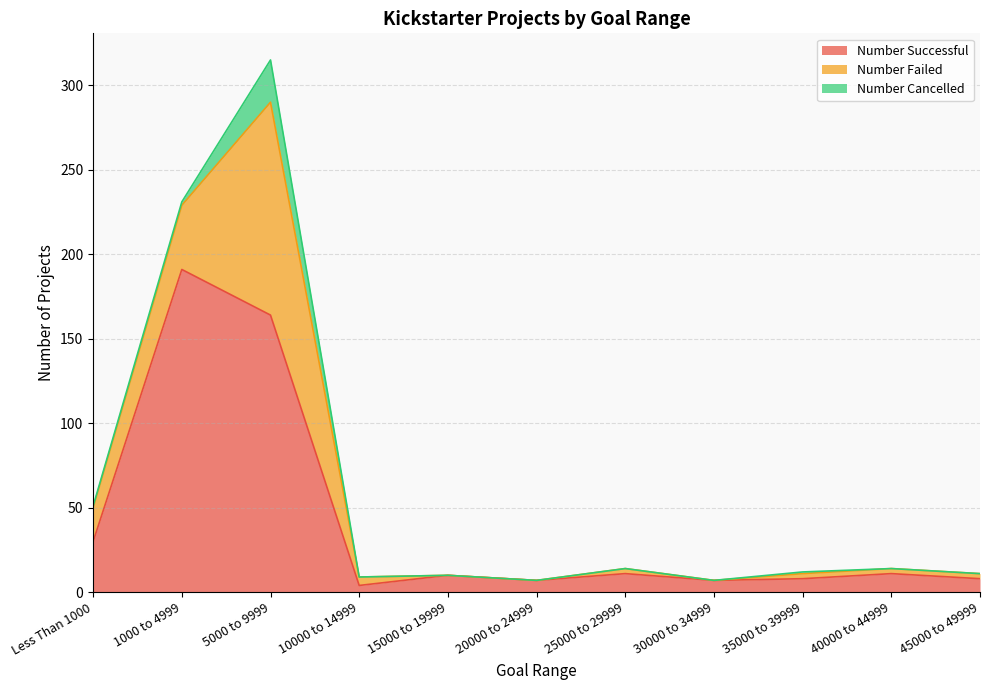

The value of Number Successful at Less Than 1000 is 30. True or false?

True